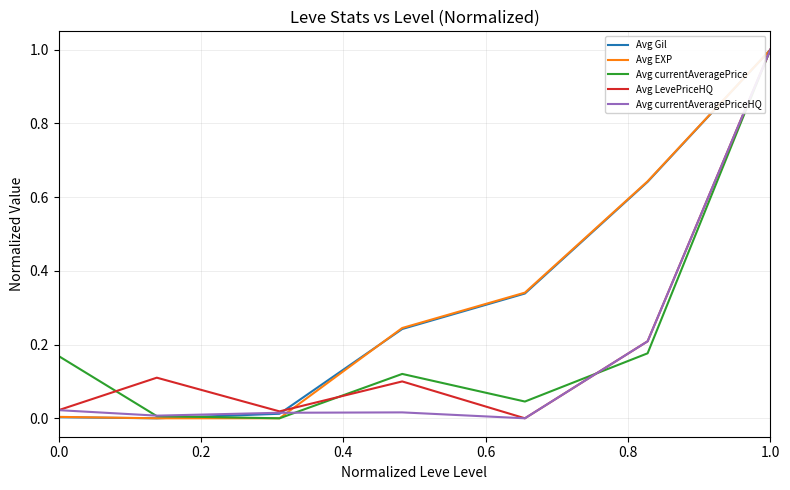

What is the highest value of the Avg LevePriceHQ series?

1.0